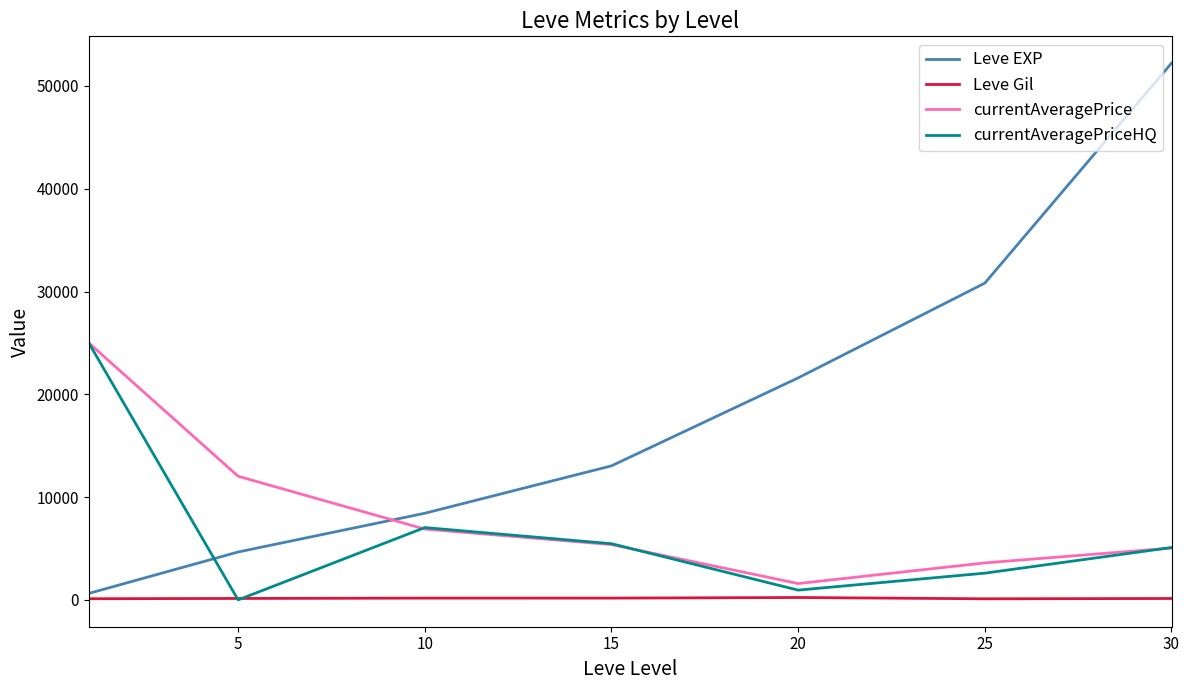

What is the maximum value shown in the chart?

52220